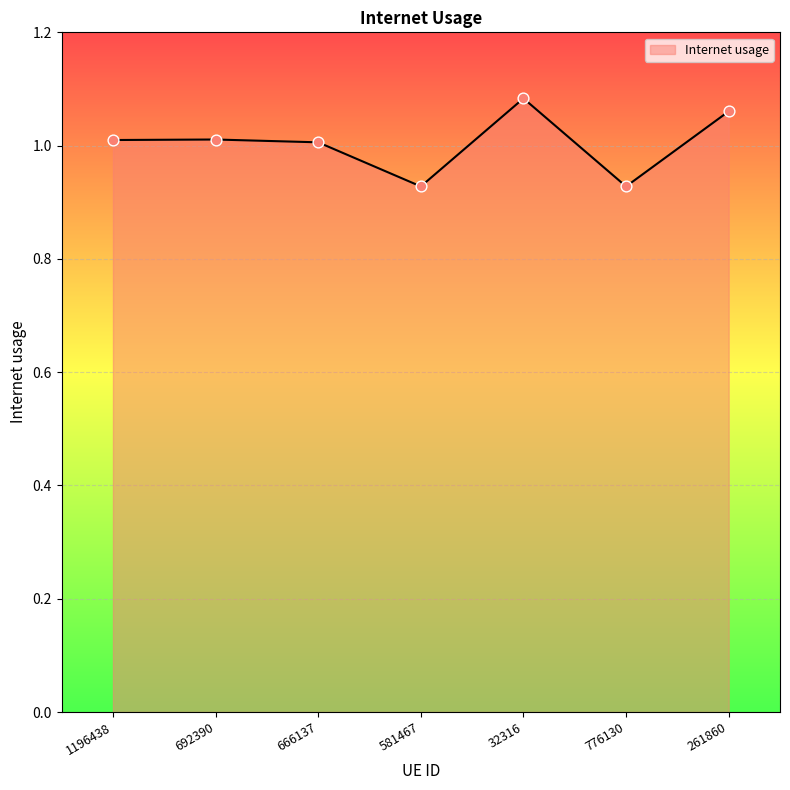

Which has a higher value, 776130 or 692390?

692390